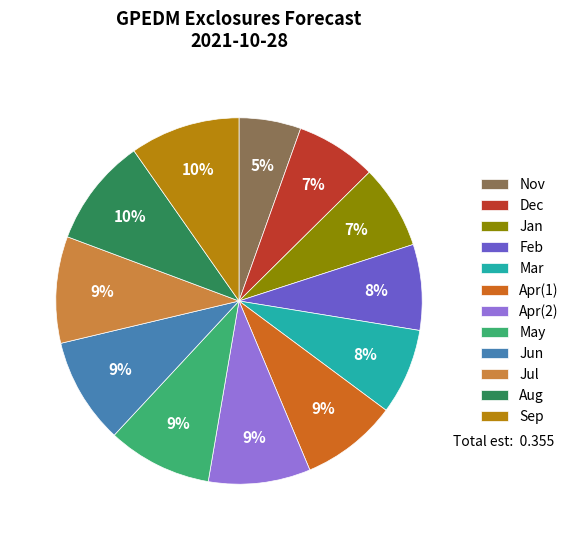

To the nearest percent, what is the average slice percentage?

8%